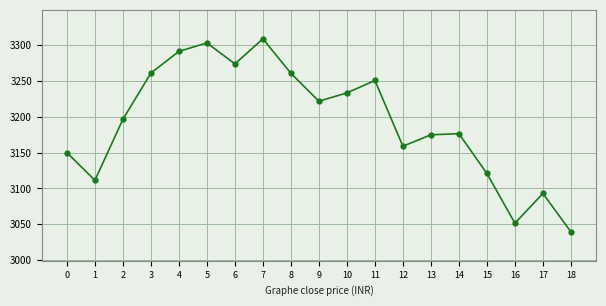

Is it true that the value at 13 is 3174.8?

True